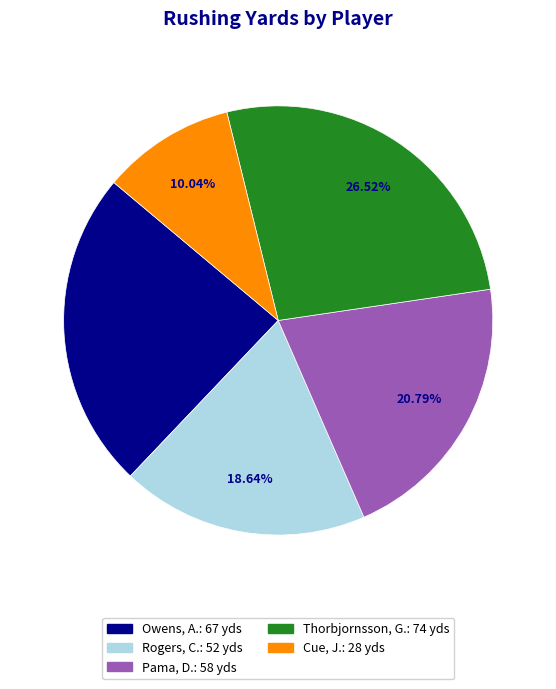

Does any single category account for the majority?

No